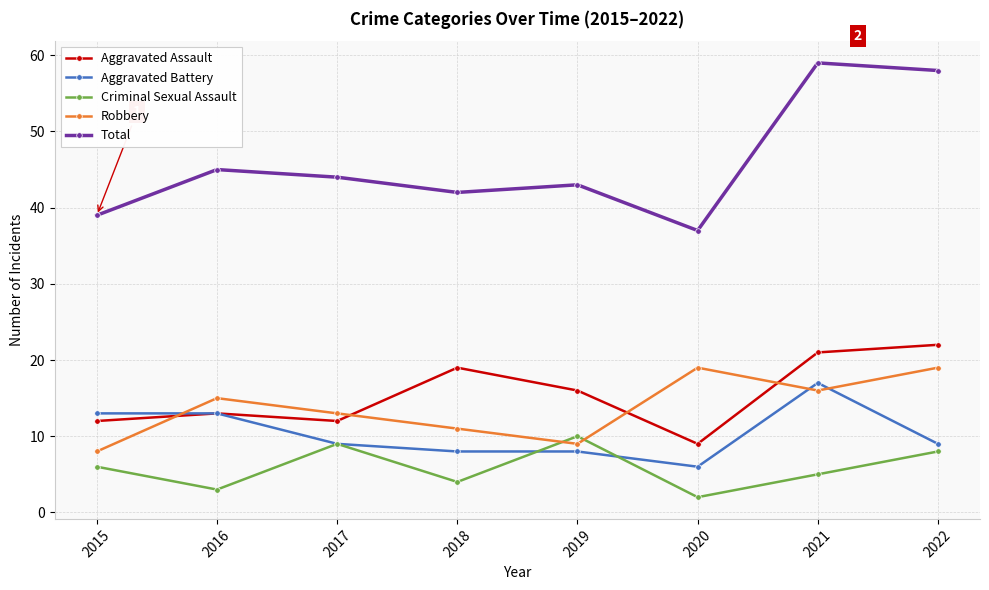

In Total, how many points are higher than both neighbors (excluding endpoints)?

3